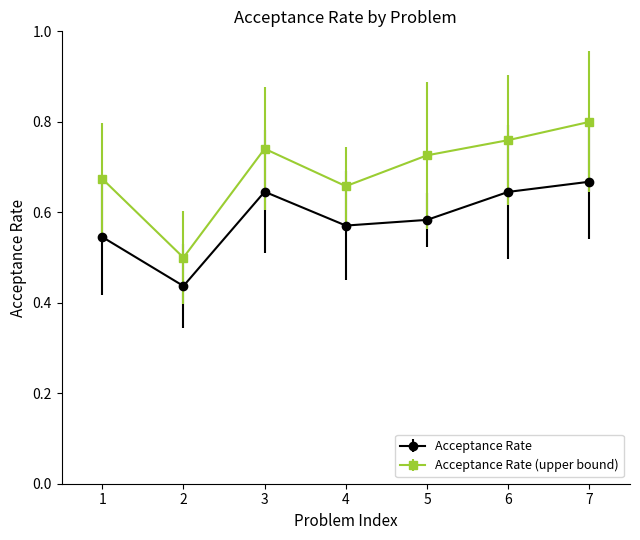

Is this an area chart (filled region under the line)?

No